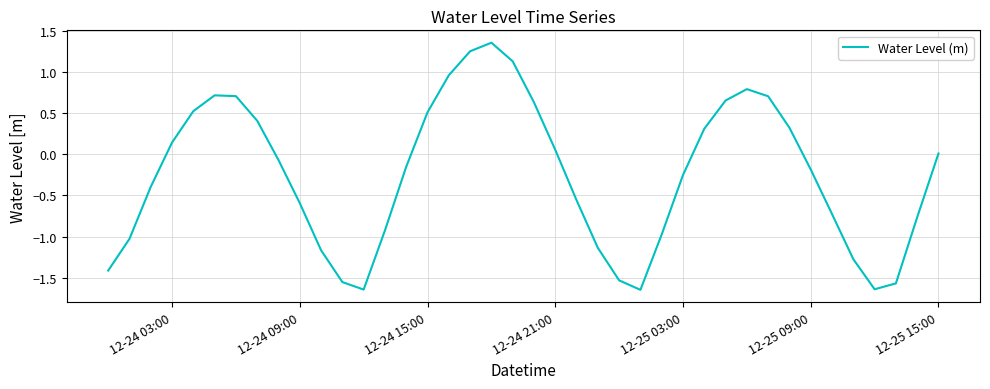

How many lines are shown in the chart?

1